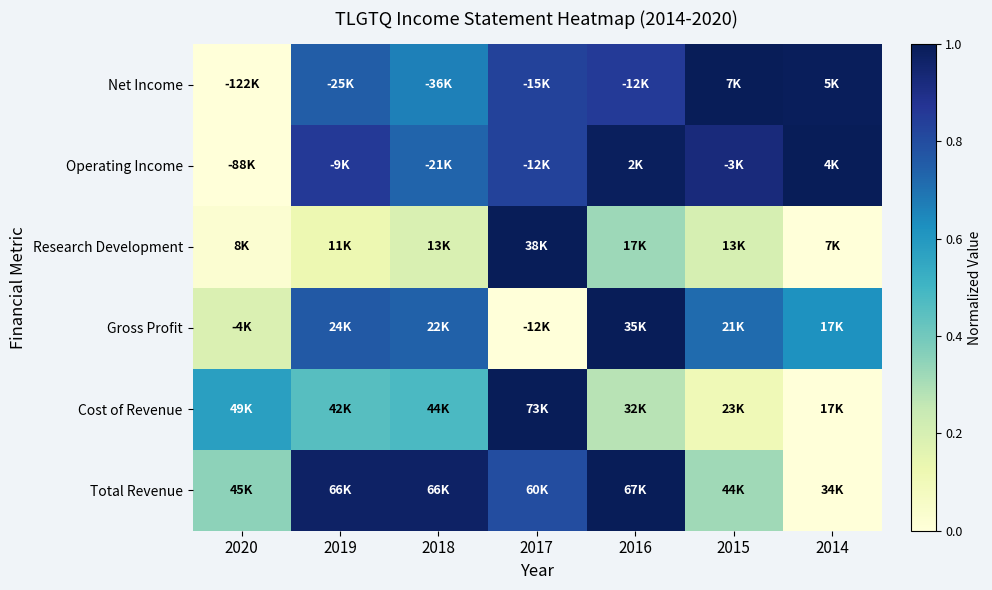

How many data points does each series have?

7